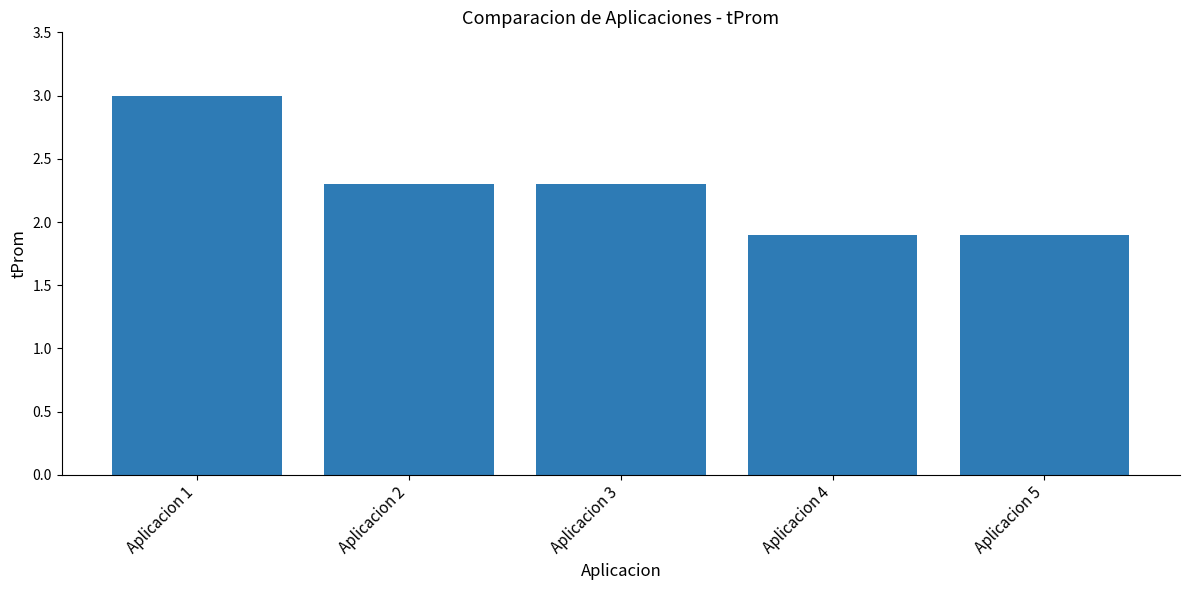

What is the value of the 1st bar from the left?

3.0